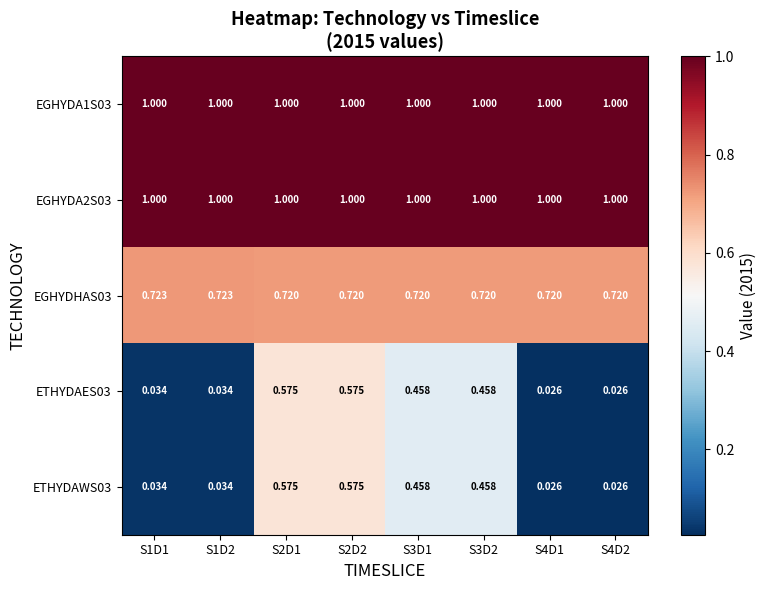

Is the value of ETHYDAES03 at S3D2 greater than the value of ETHYDAWS03 at S2D2?

No